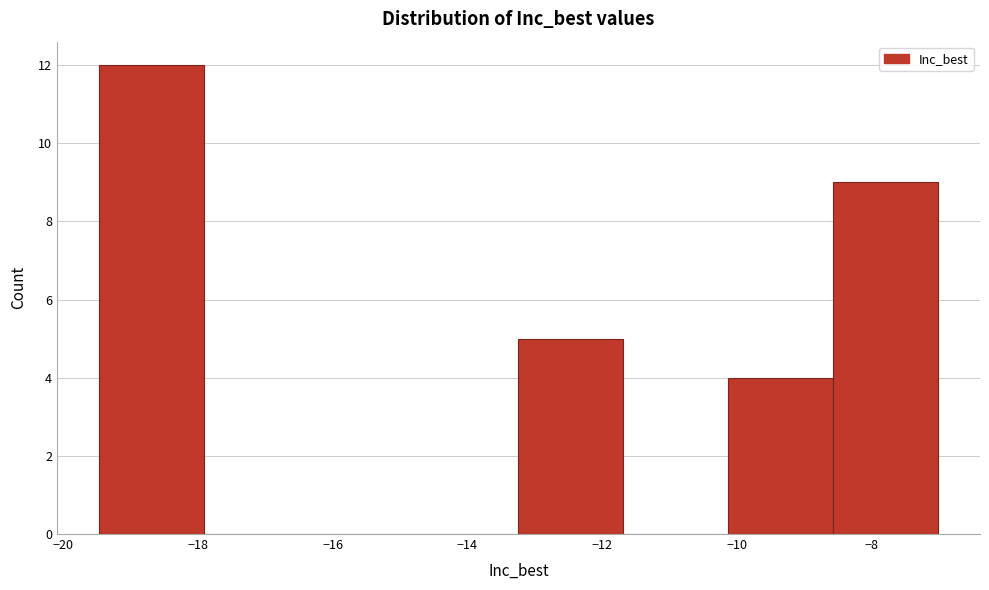

Reading left to right, transcribe this chart: for each bar, give the range it covers on the x-axis and its height. Neither the bar edges nor the heights are printed on the chart, so give them approximately, as read against the axes.

-19.4 to -18.0: 12
-18.0 to -16.4: 0
-16.4 to -14.8: 0
-14.8 to -13.2: 0
-13.2 to -11.6: 5
-11.6 to -10.2: 0
-10.2 to -8.6: 4
-8.6 to -7.0: 9